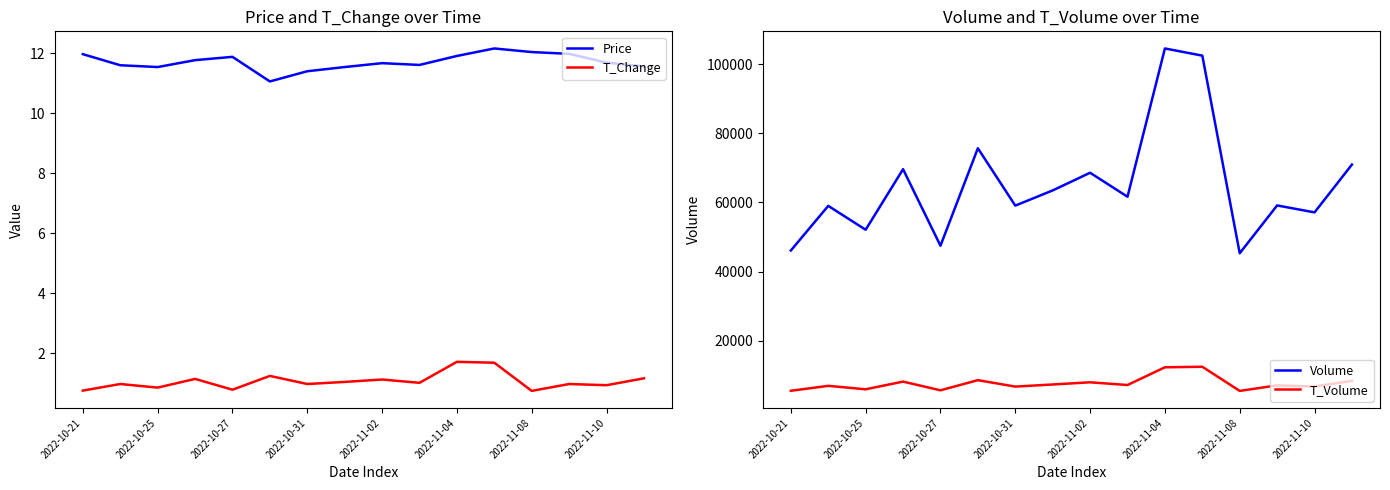

Does the chart have visible grid lines?

No